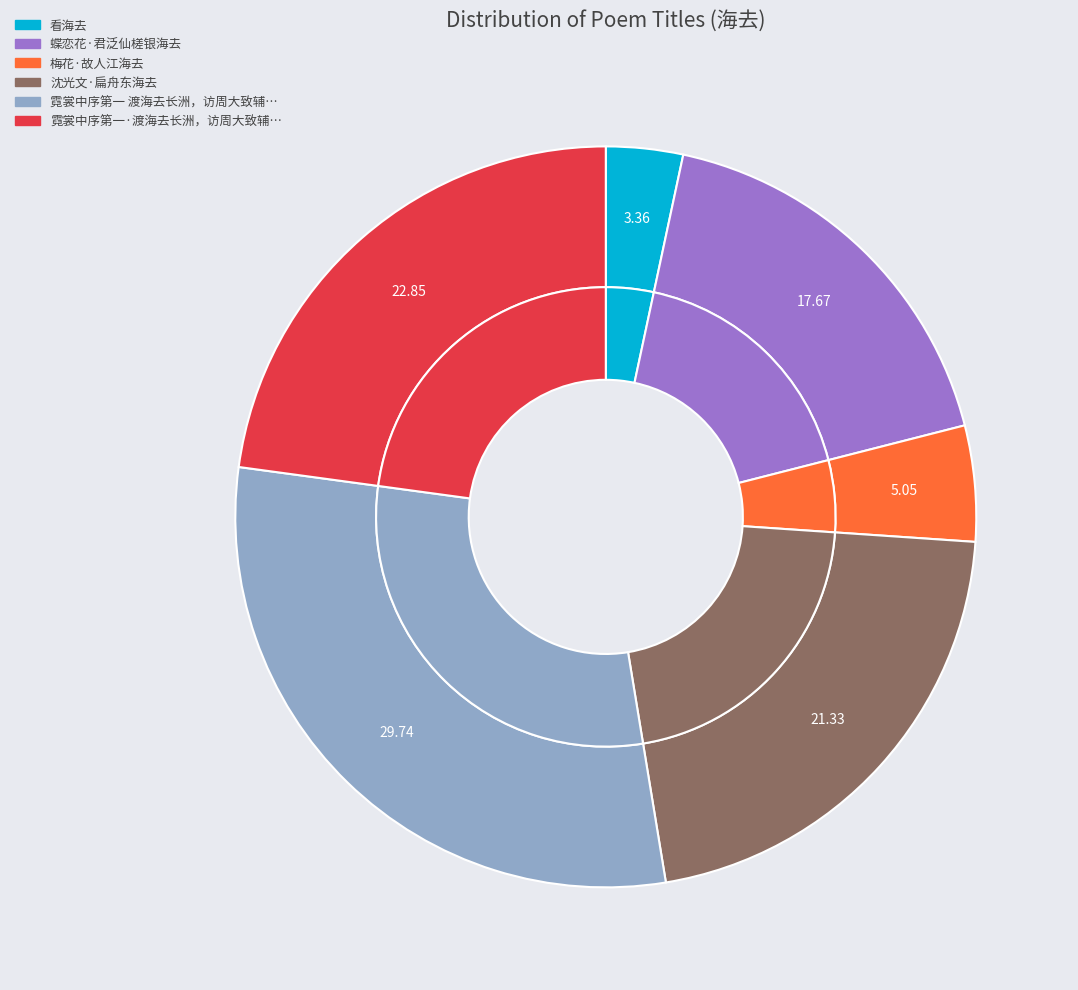

Which category has the smallest portion of the pie?

看海去